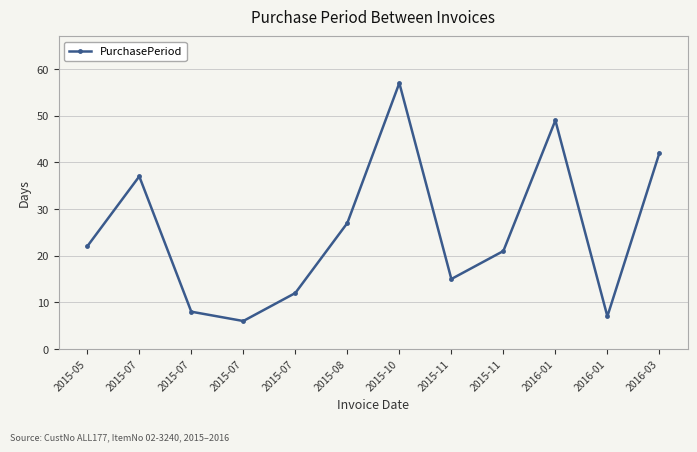

Which category has the lowest value across all series?

2015-07